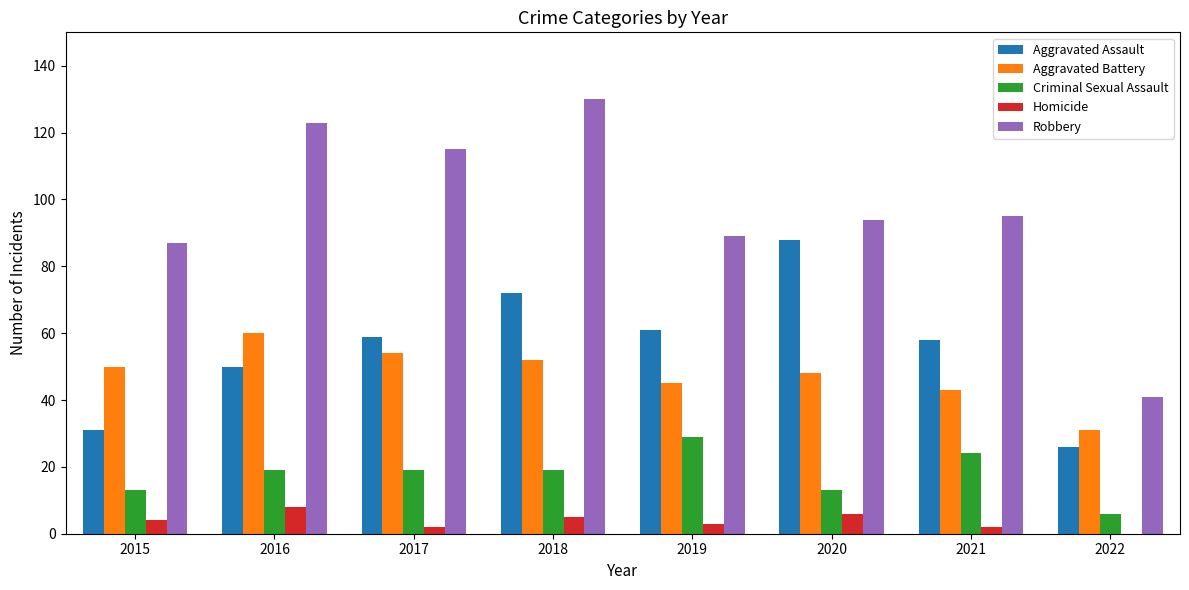

Reading right to left, list all the values displayed in this chart.

Aggravated Assault: 2022=26	2021=58	2020=88	2019=61	2018=72	2017=59	2016=50	2015=31
Aggravated Battery: 2022=31	2021=43	2020=48	2019=45	2018=52	2017=54	2016=60	2015=50
Criminal Sexual Assault: 2022=6	2021=24	2020=13	2019=29	2018=19	2017=19	2016=19	2015=13
Homicide: 2022=0	2021=2	2020=6	2019=3	2018=5	2017=2	2016=8	2015=4
Robbery: 2022=41	2021=95	2020=94	2019=89	2018=130	2017=115	2016=123	2015=87